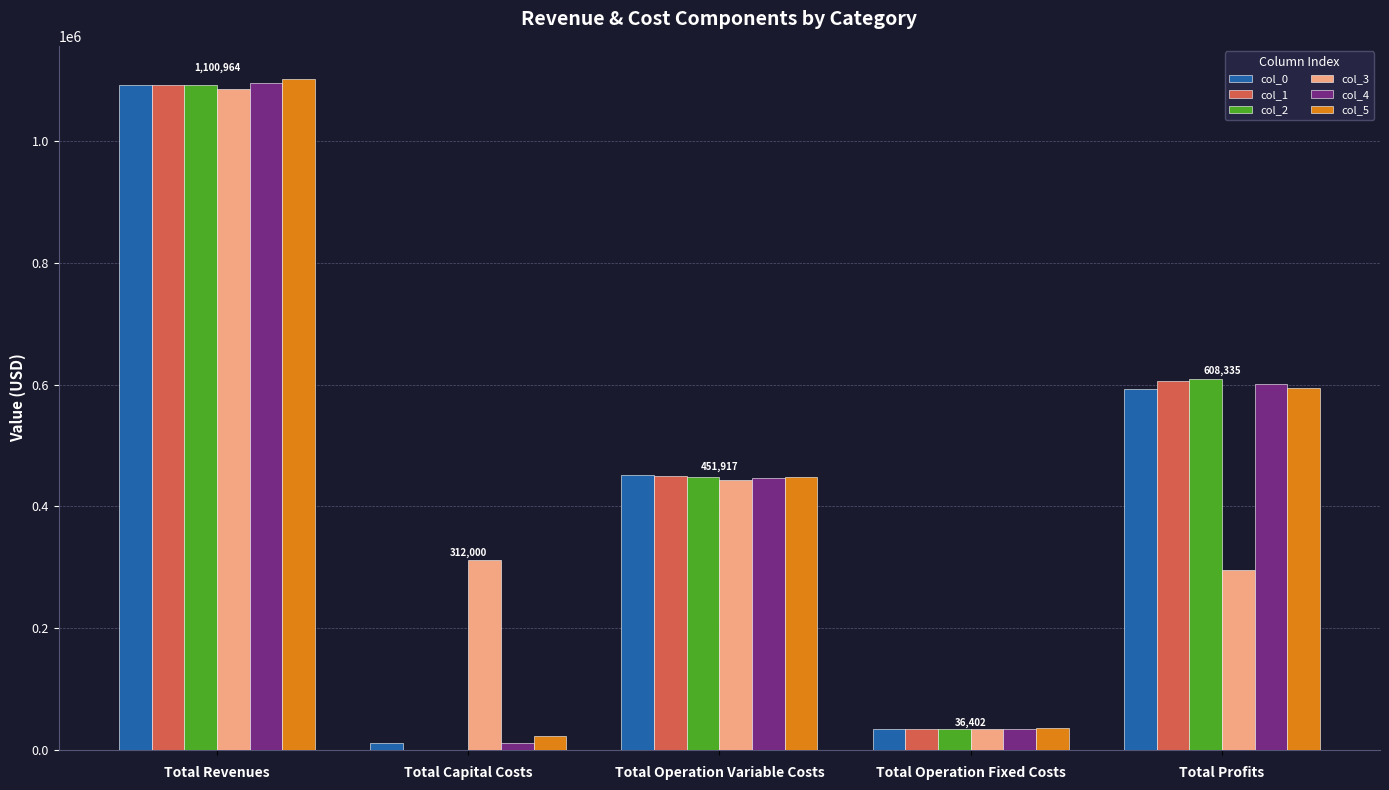

What is the sum of all col_4 values?

2188751.6